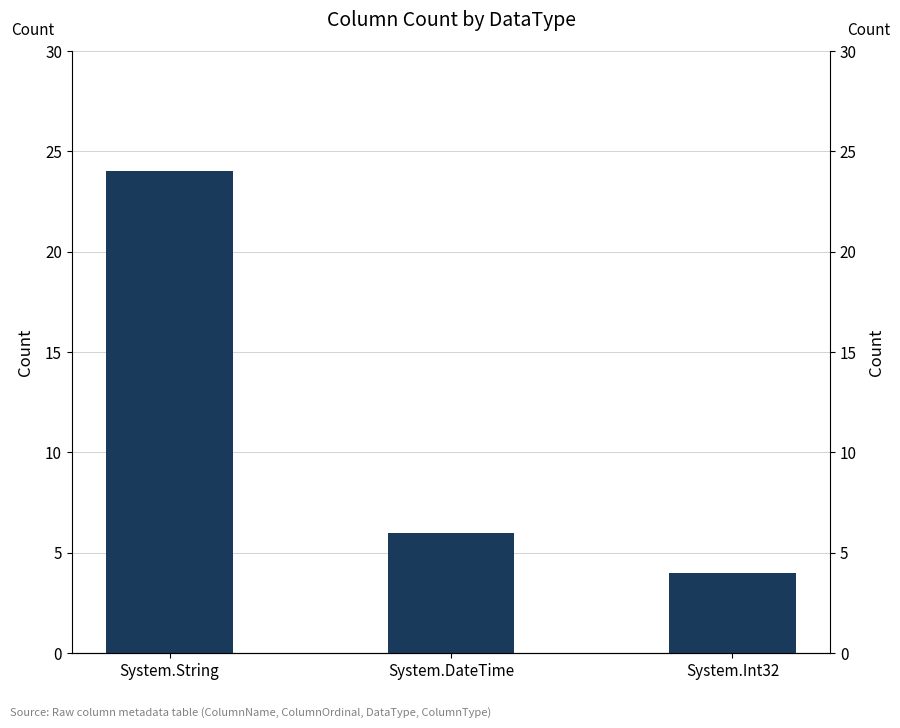

What is the sum of all values?

34